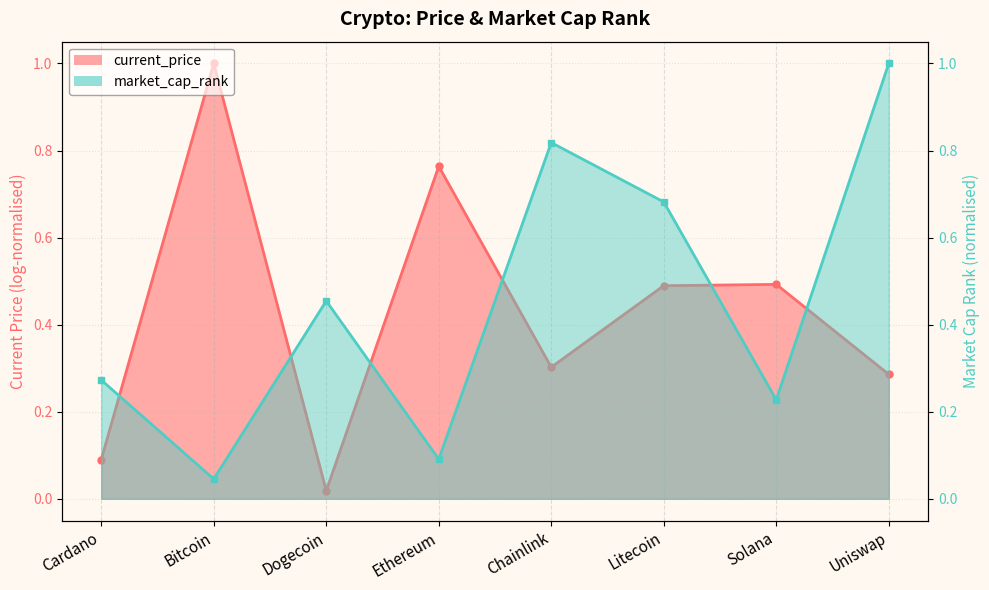

What is the difference between the maximum and minimum values?

1.0